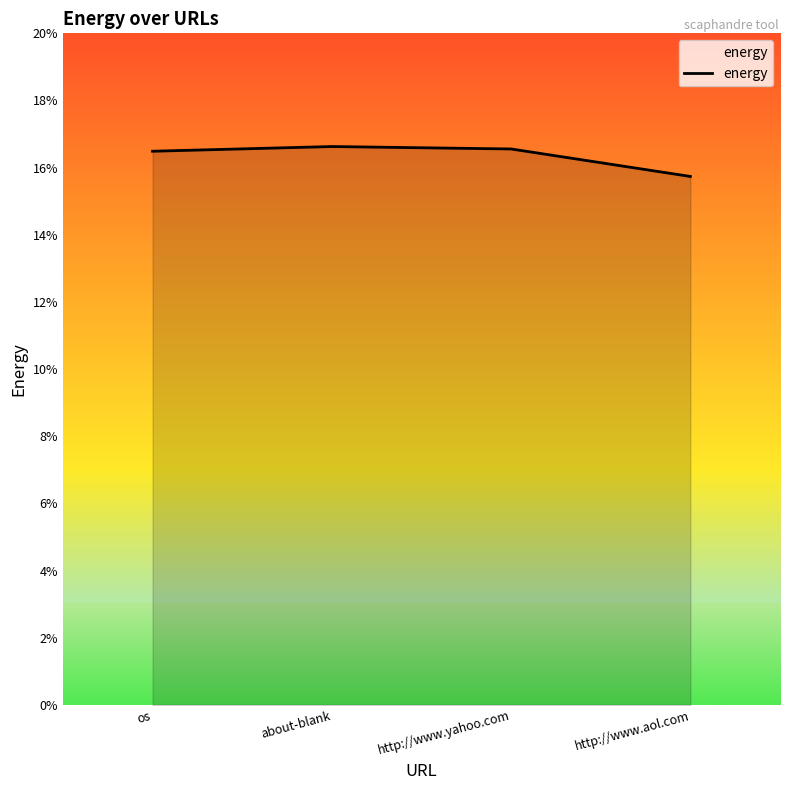

What is the greatest value displayed?

16.6